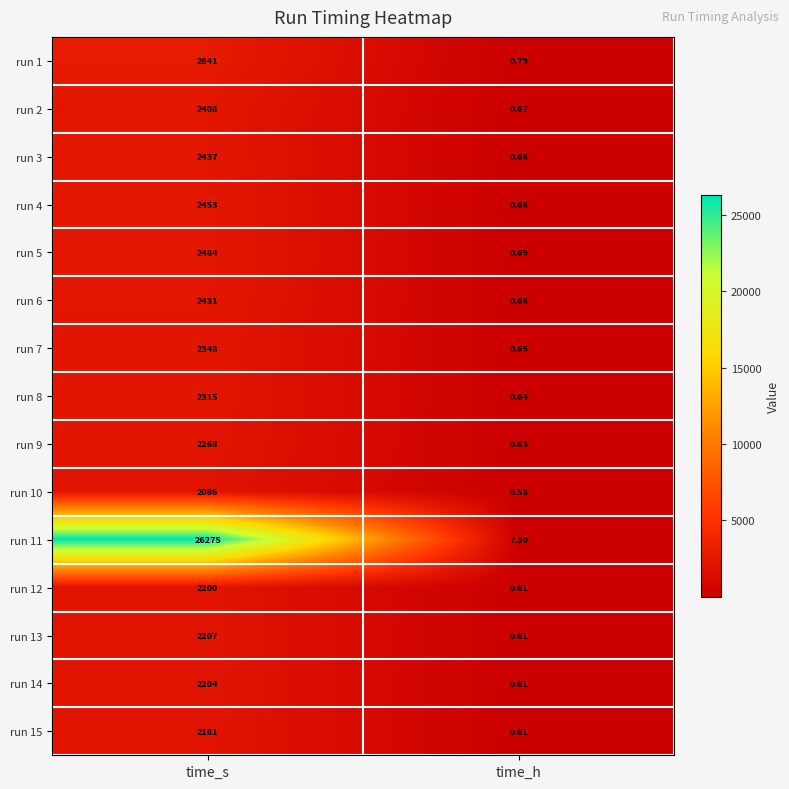

Which label corresponds to the largest value in the chart?

time_s